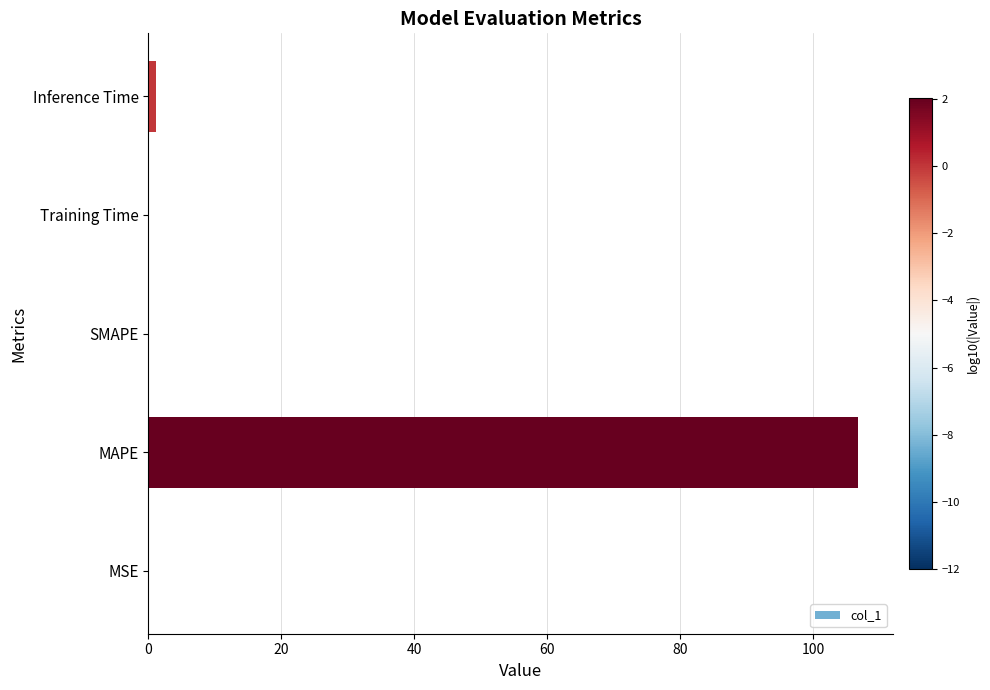

Which has a higher value, MAPE or MSE?

MAPE